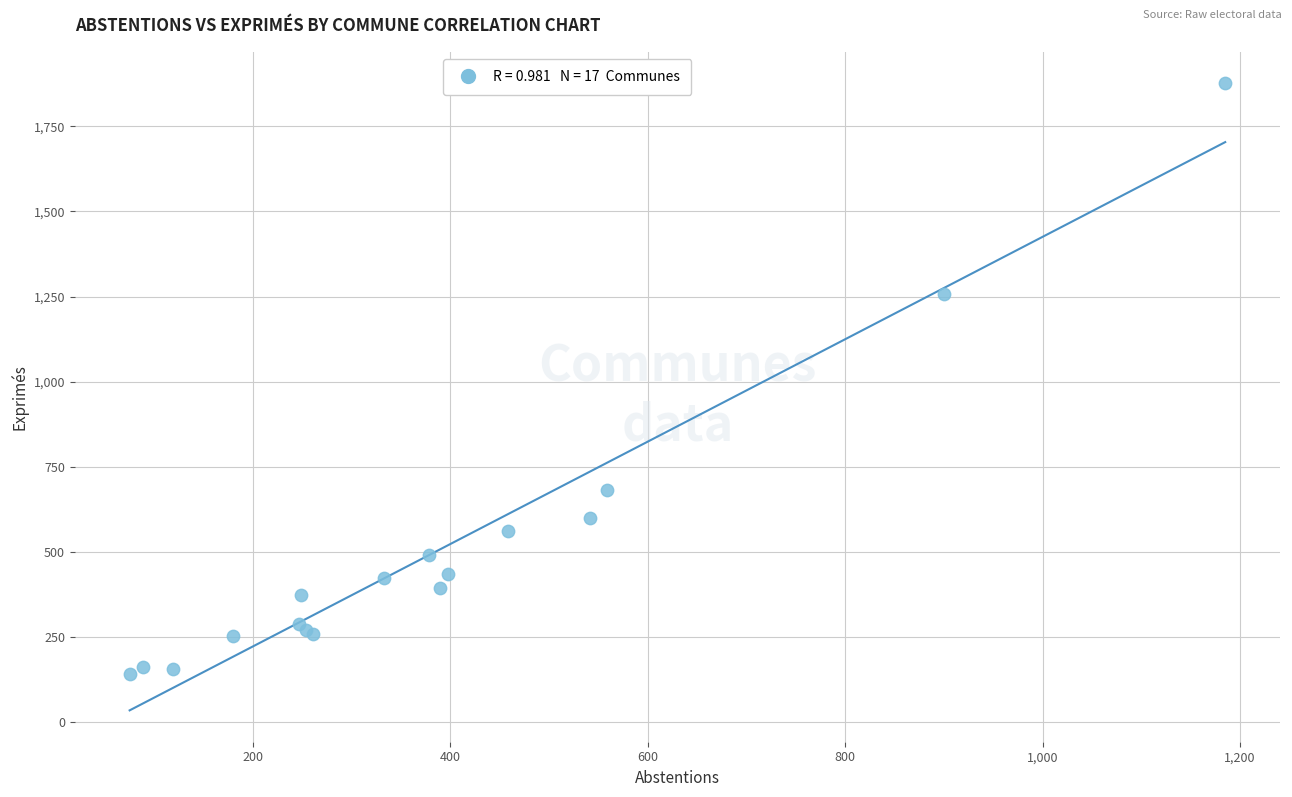

What Y value in the scatter plot is closest to 1008?

1258